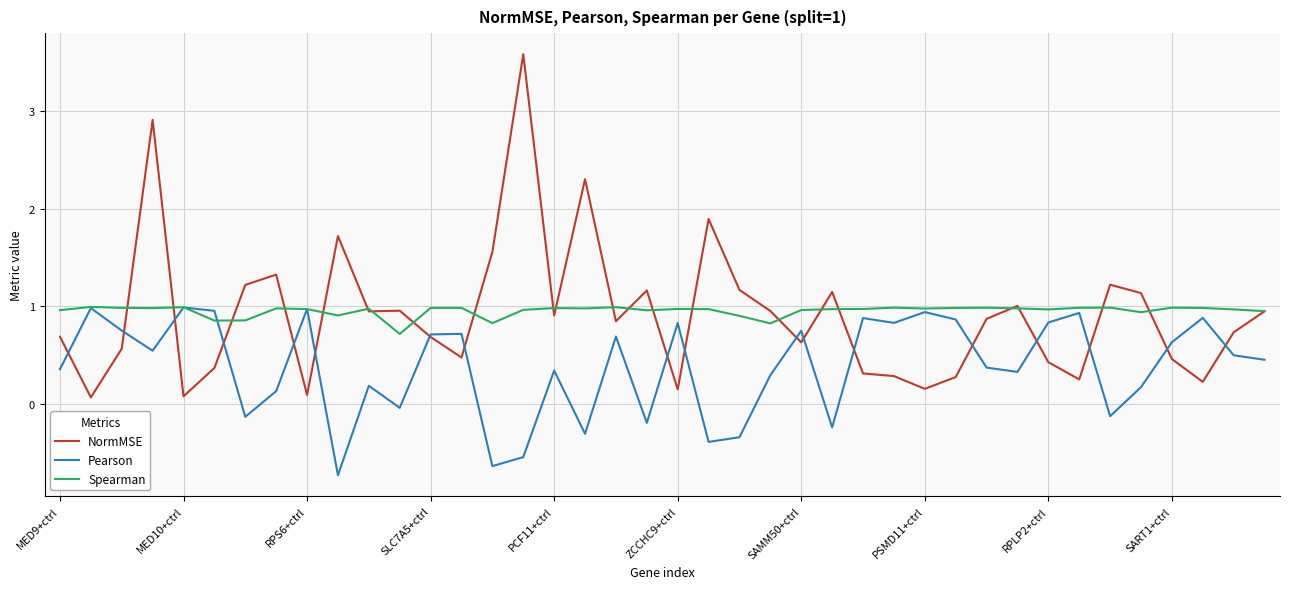

What is the average value of the NormMSE series?

0.9